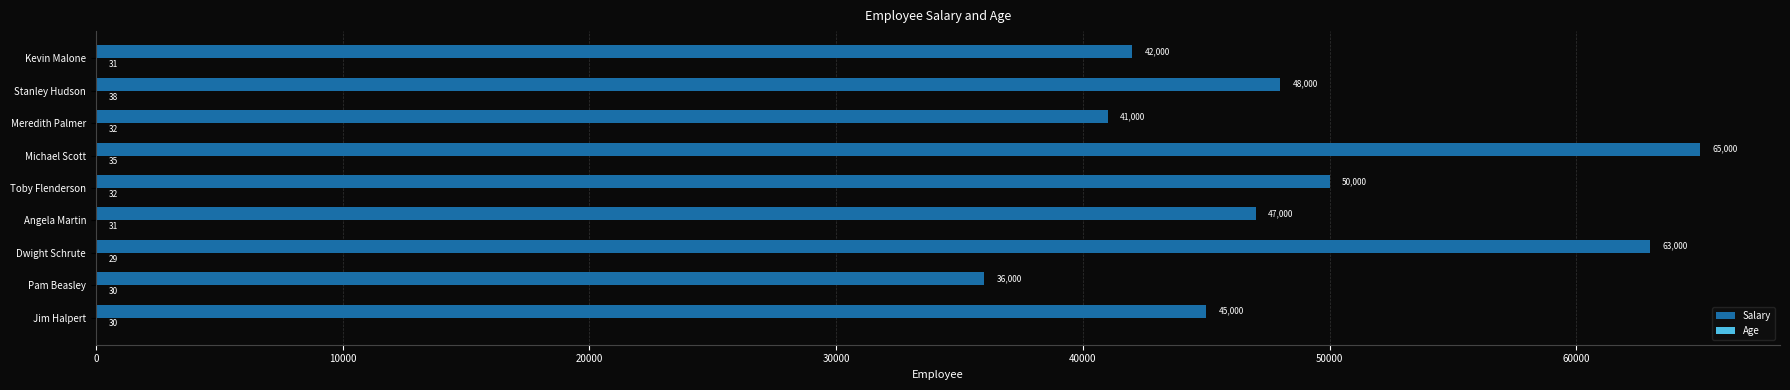

At which label is Salary closest to 50500?

Toby Flenderson